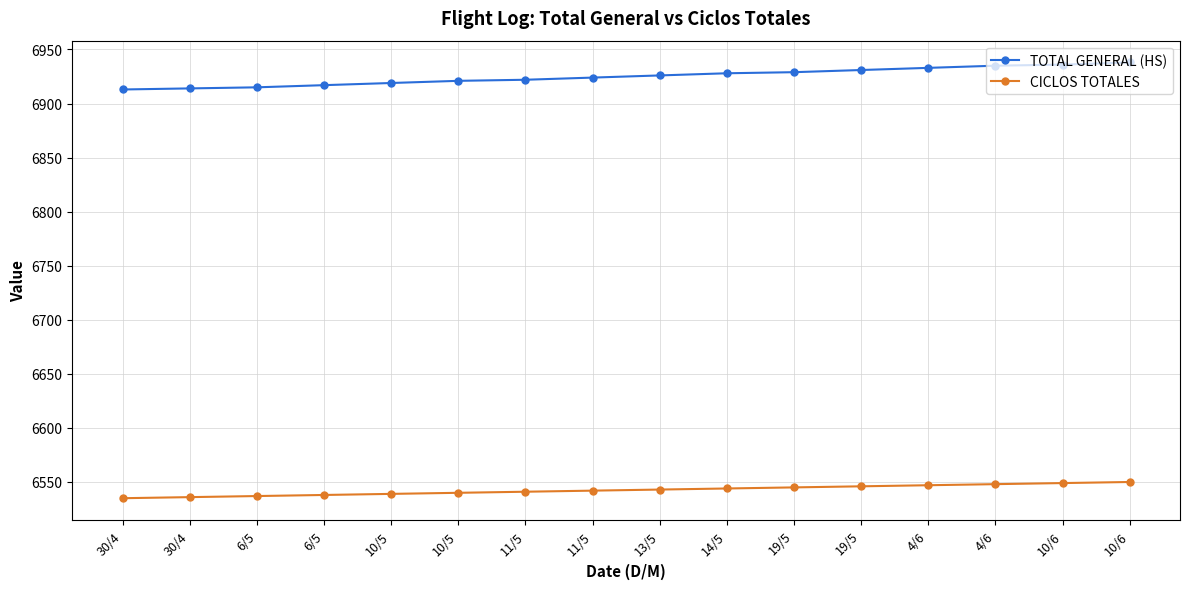

How many lines are shown in the chart?

2